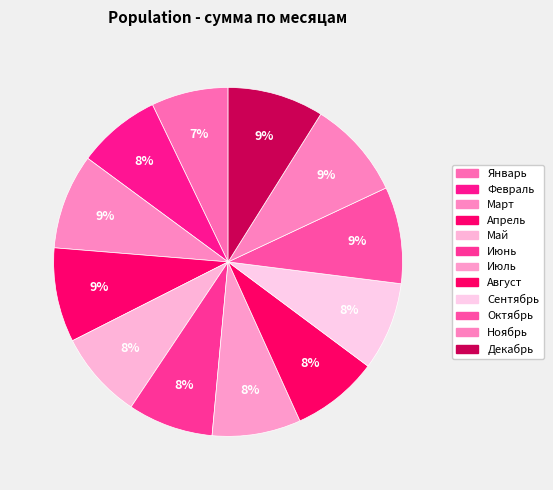

Approximately how many times larger is the value at Ноябрь compared to Апрель?

1.0